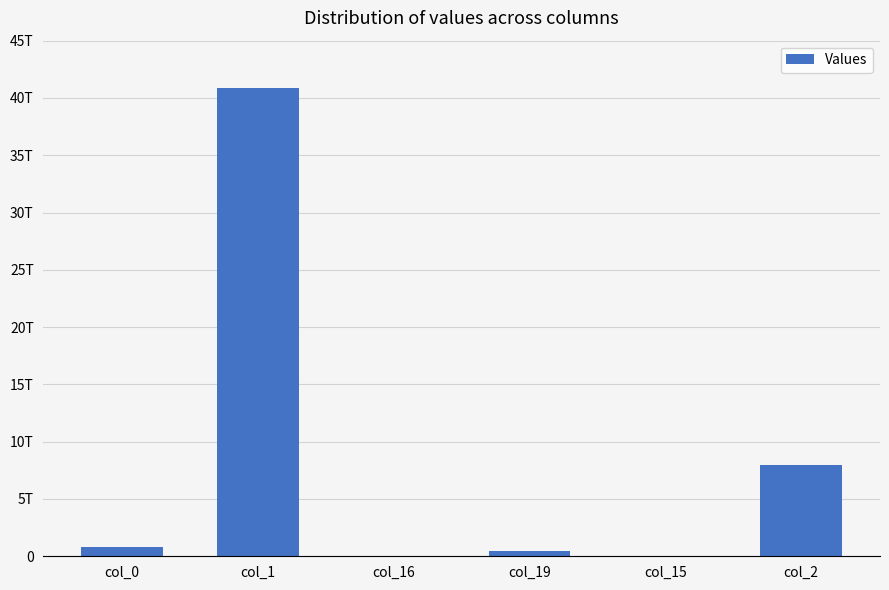

What is the greatest value displayed?

40854576515942